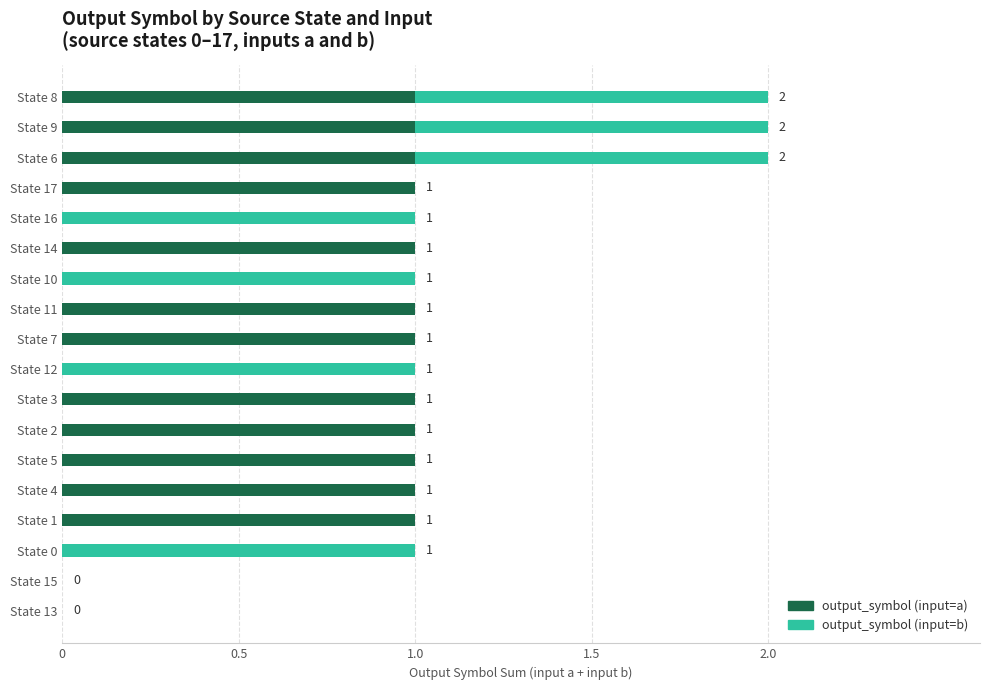

What is the sum of all output_symbol (input=a) values?

12